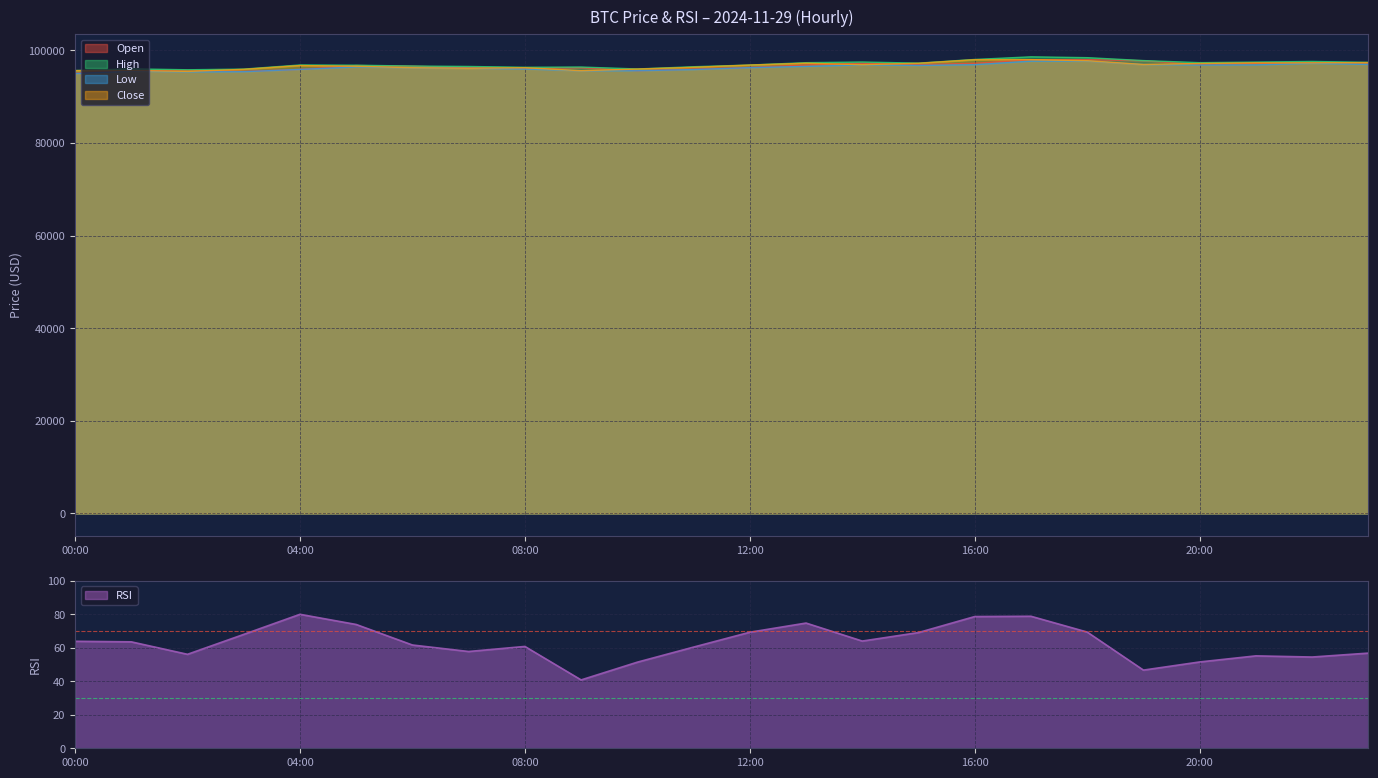

The value of open at 2024-11-29 10:00 is 95625.1. True or false?

True